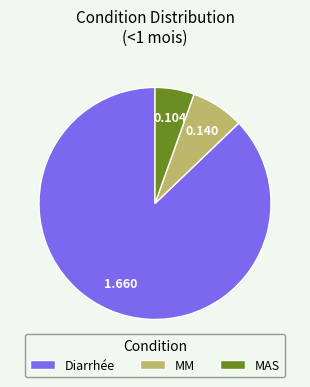

Is the sum of MAS and MM greater than half?

No